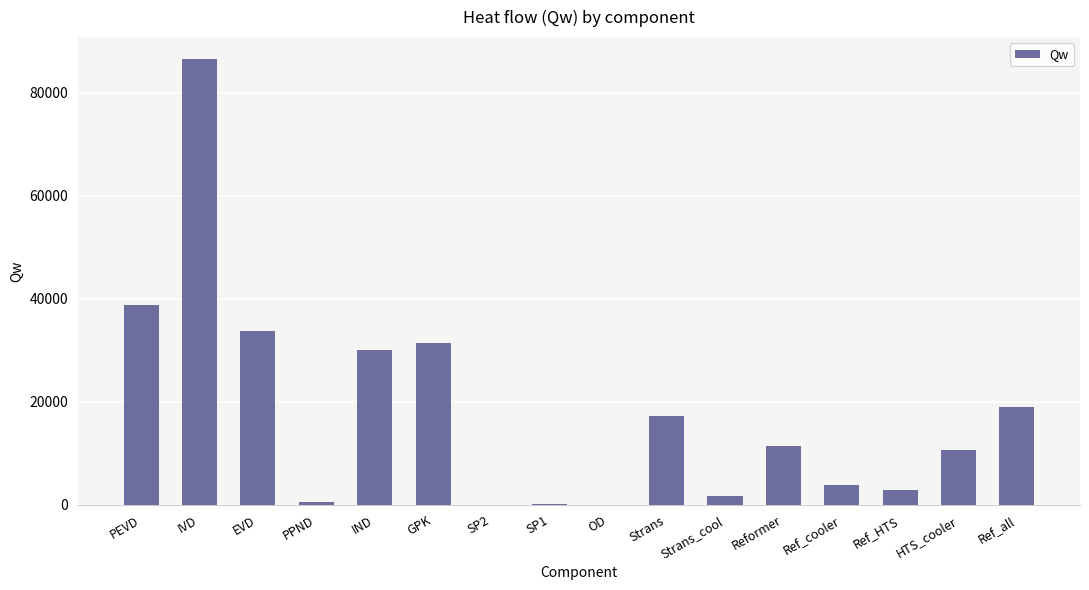

What is the greatest value displayed?

86519.7